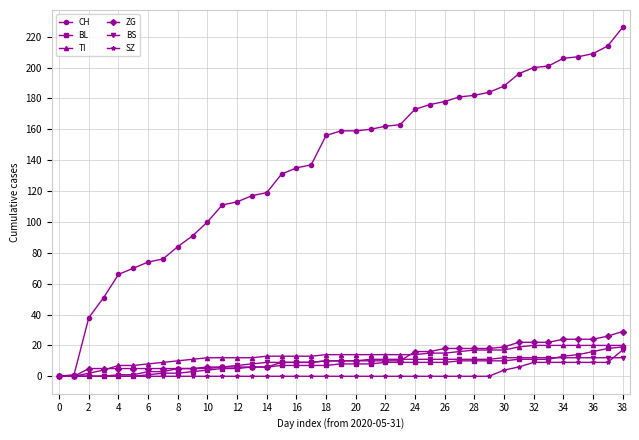

What is the average value of the BS series?

8